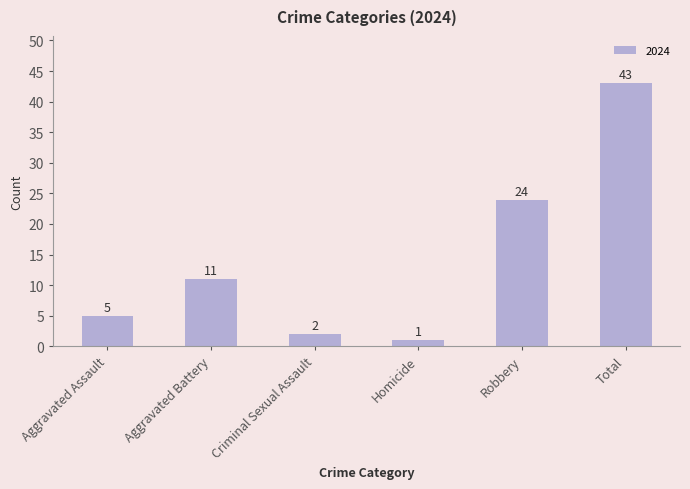

Is it true that the value at Aggravated Assault is 9?

False